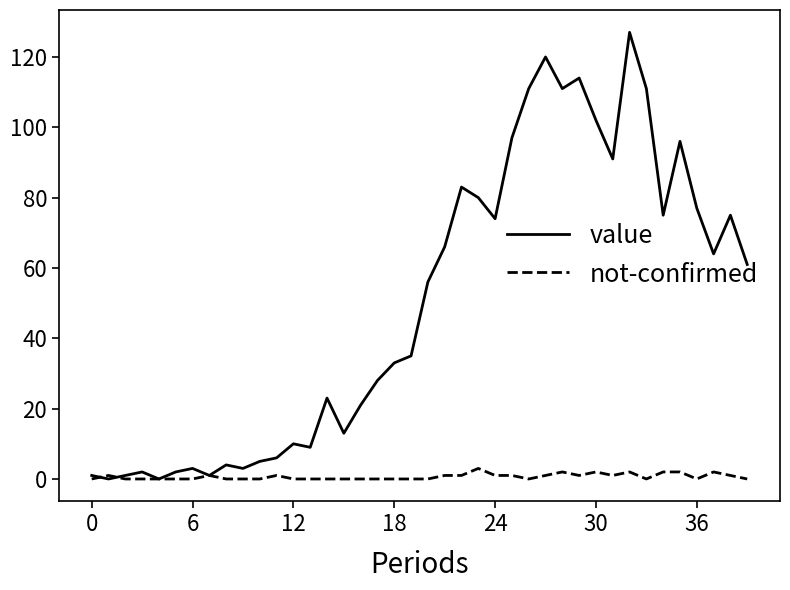

Count the number of categories in the chart.

40